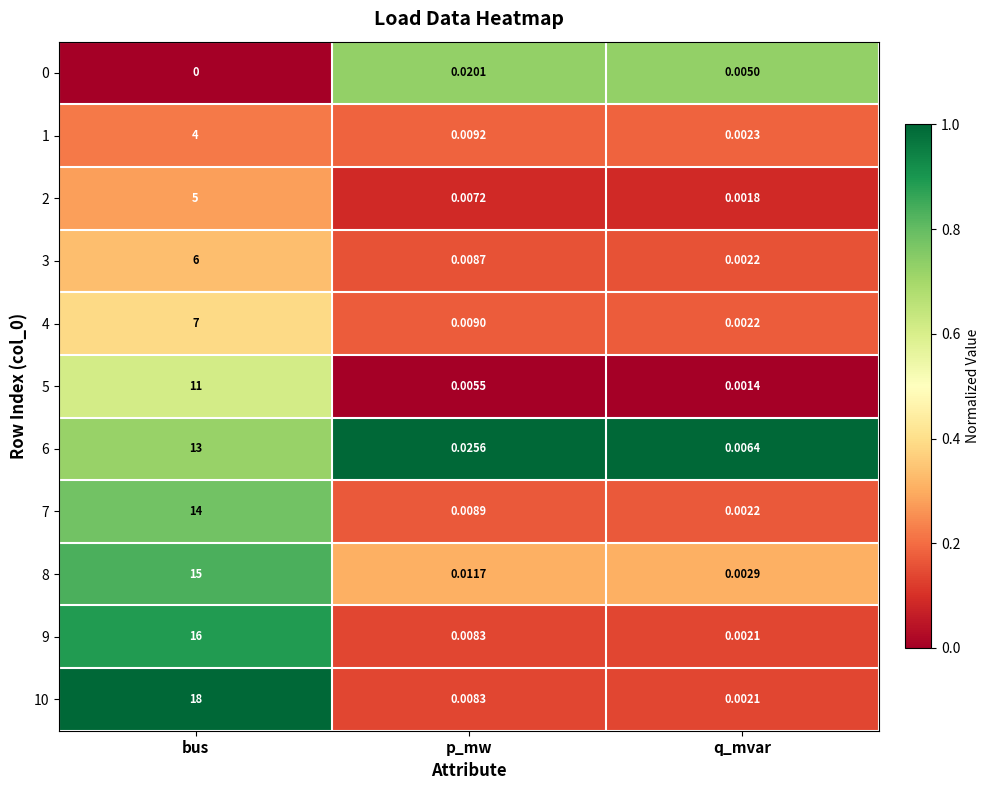

At which label is 5 closest to 5?

p_mw